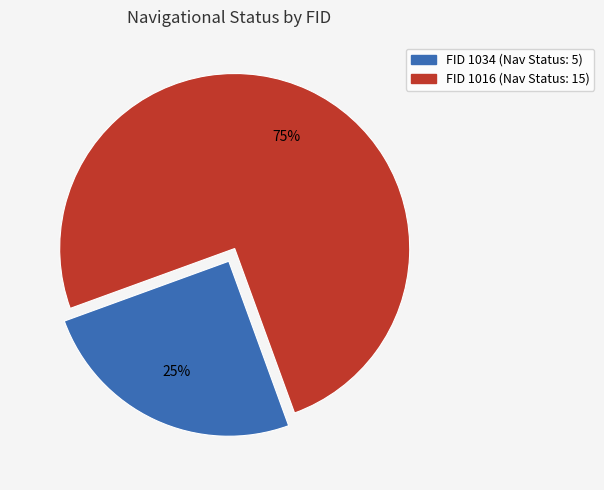

Does any single category account for the majority?

Yes